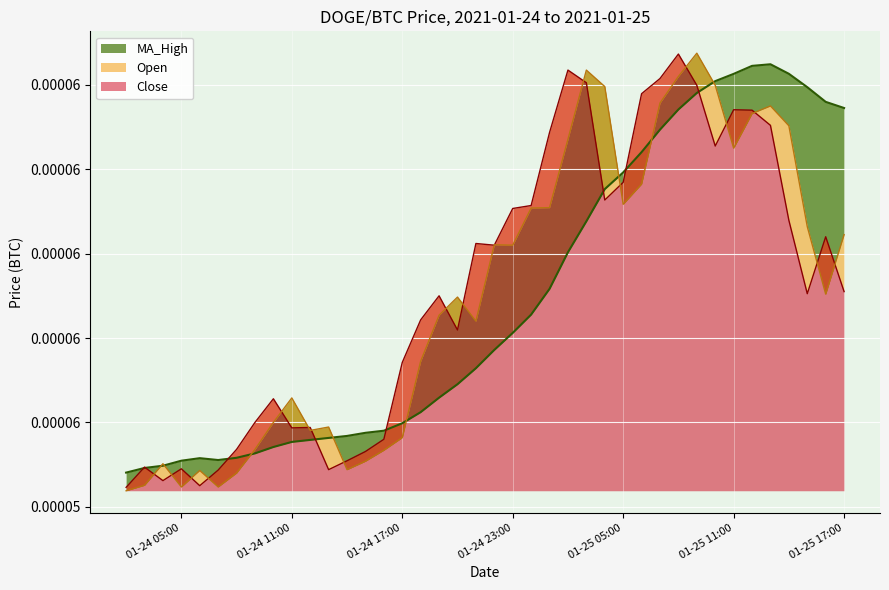

How many interior local peaks does the MA_High series have?

2